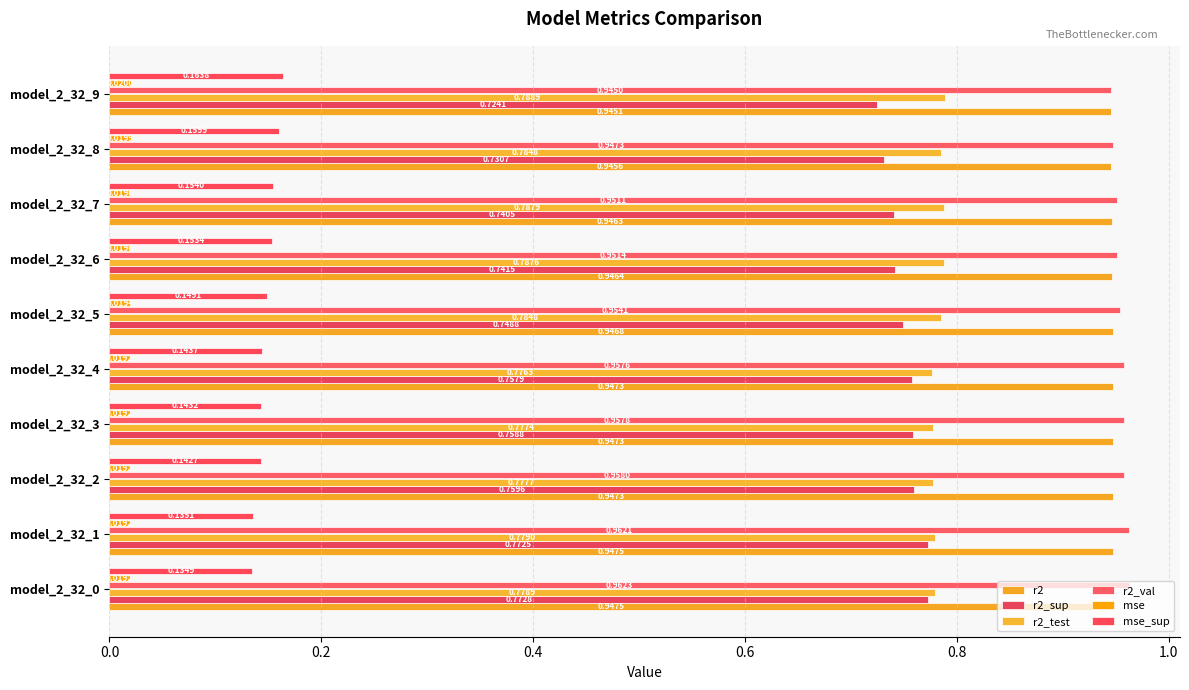

Count the number of categories in the chart.

10